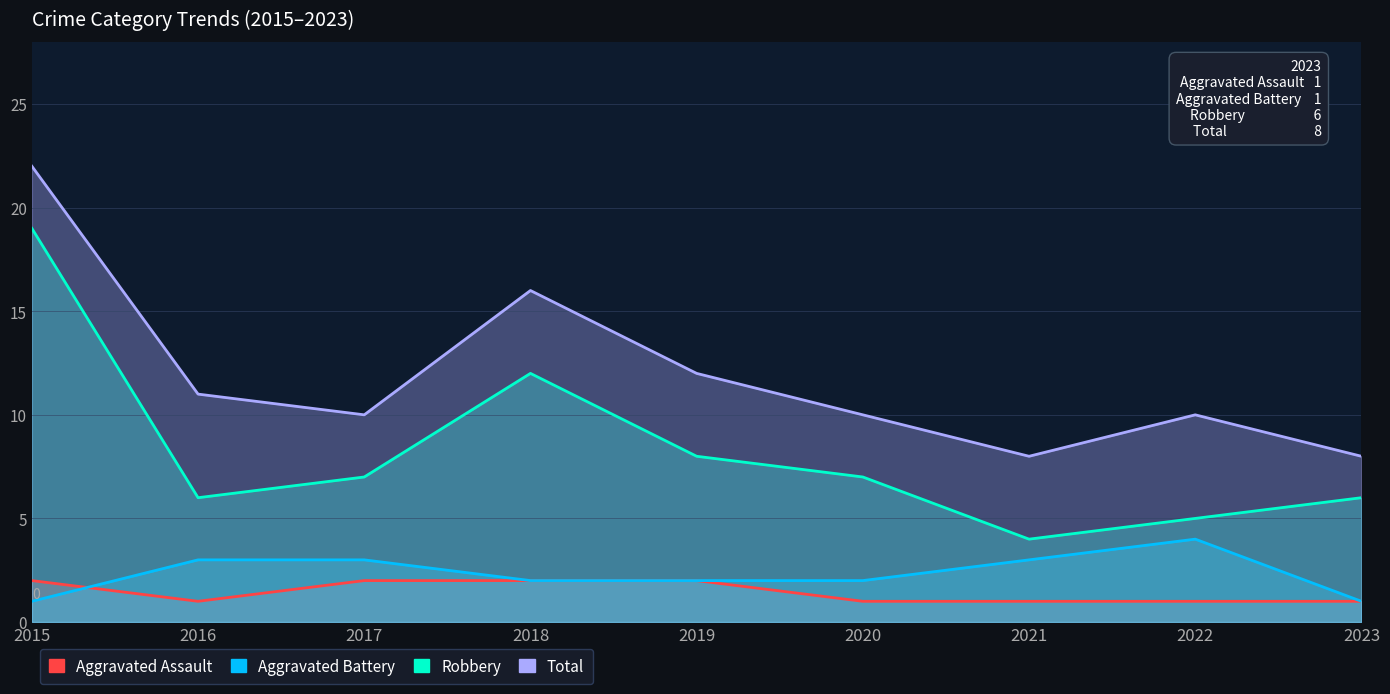

What are all the series names shown in the legend?

Aggravated Assault, Aggravated Battery, Robbery, Total